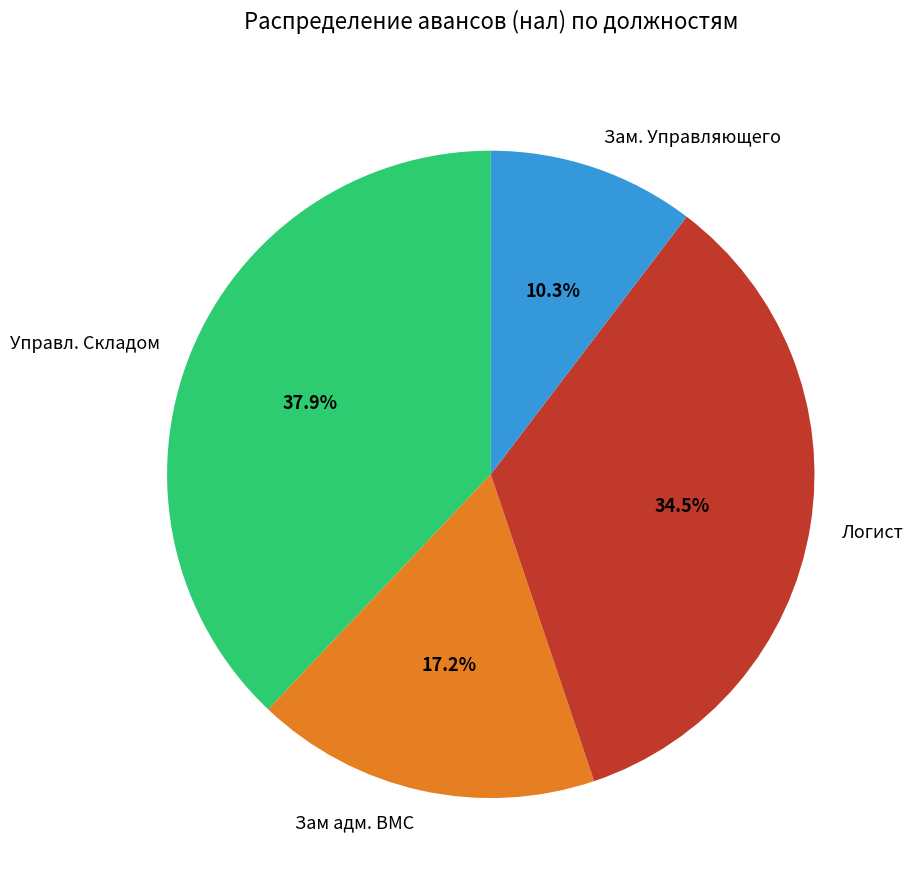

Rank the categories by value from lowest to highest.

Зам. Управляющего, Зам адм. ВМС, Логист, Управл. Складом